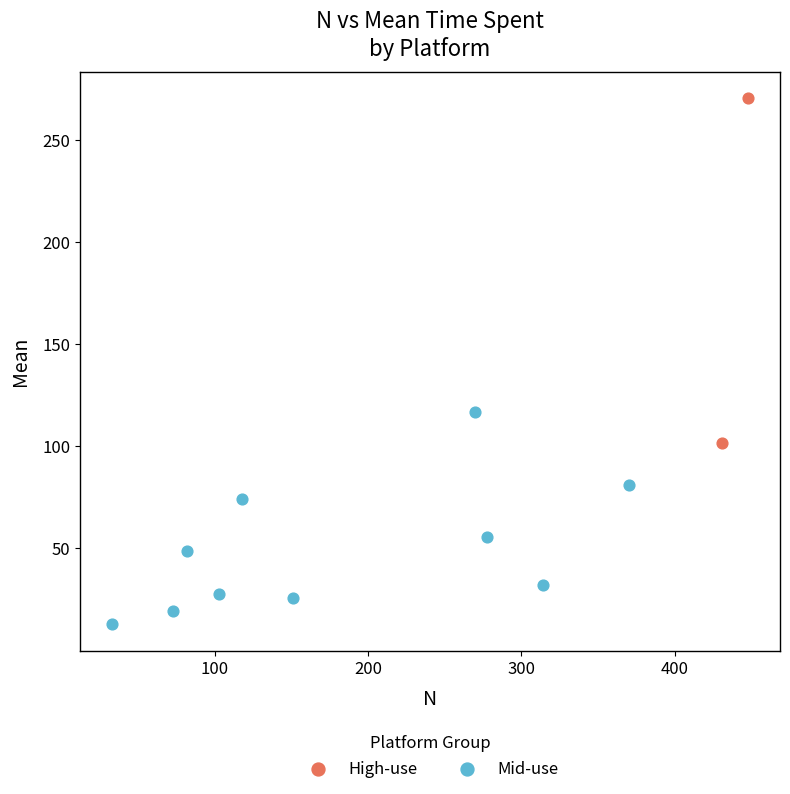

What are all the series names shown in the legend?

High-use, Mid-use